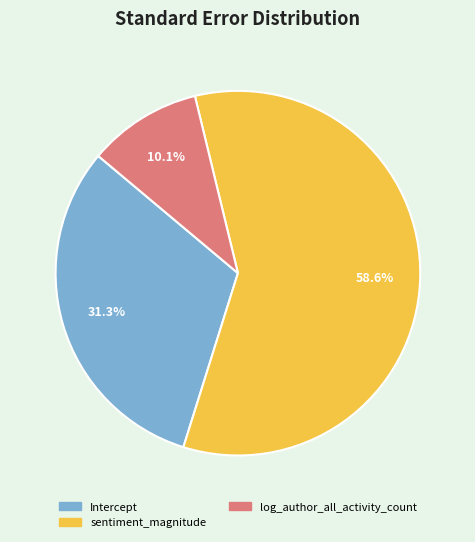

True or false: Intercept accounts for 31% of the total.

True